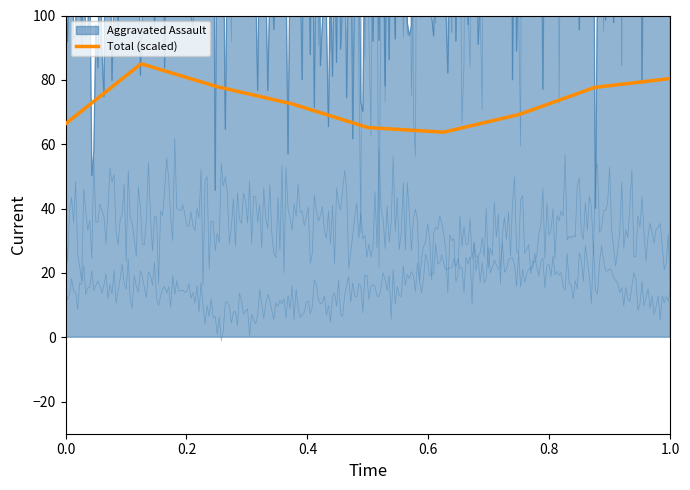

What is the maximum value for Total (scaled)?

84.9